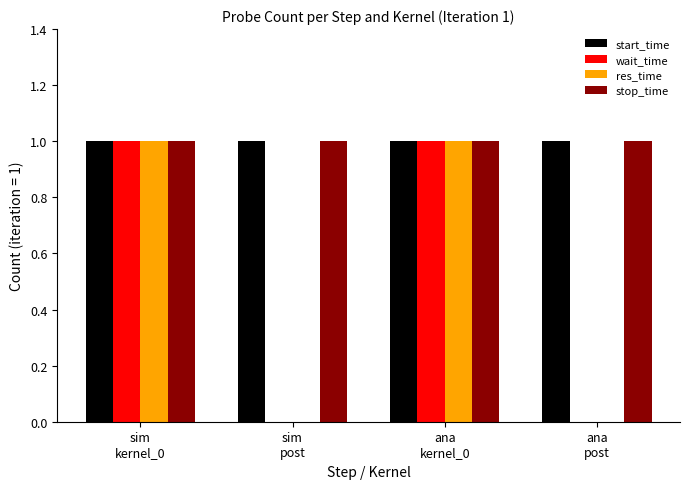

What is the sum of all stop_time values?

4